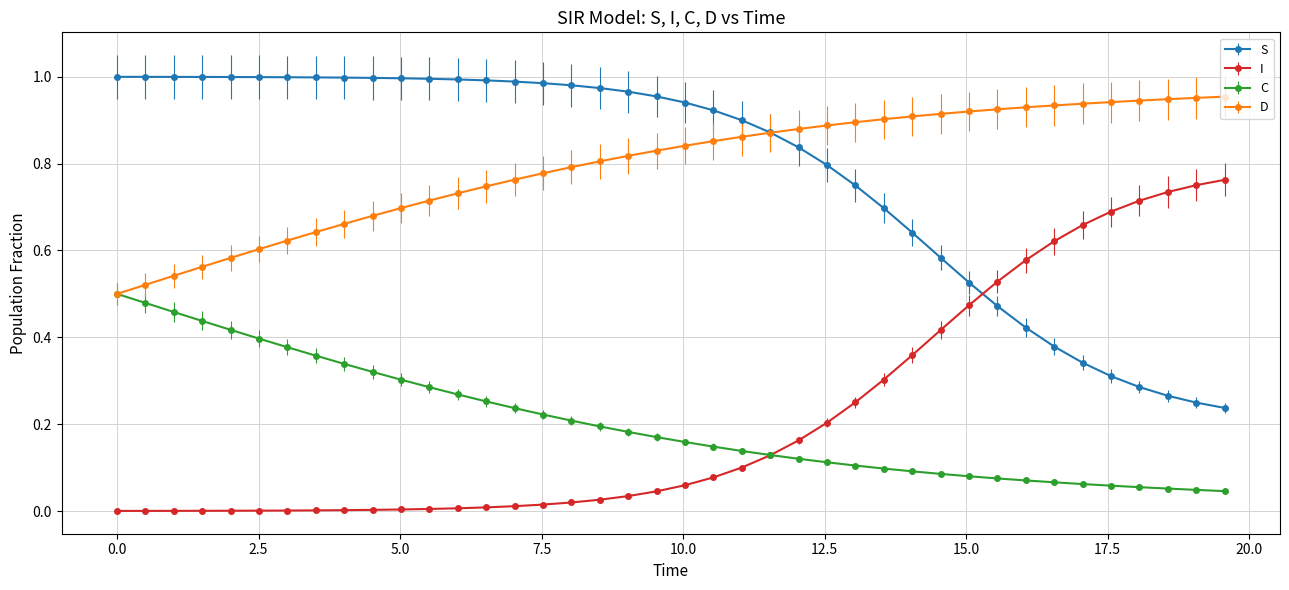

How many times do S and I cross each other?

1